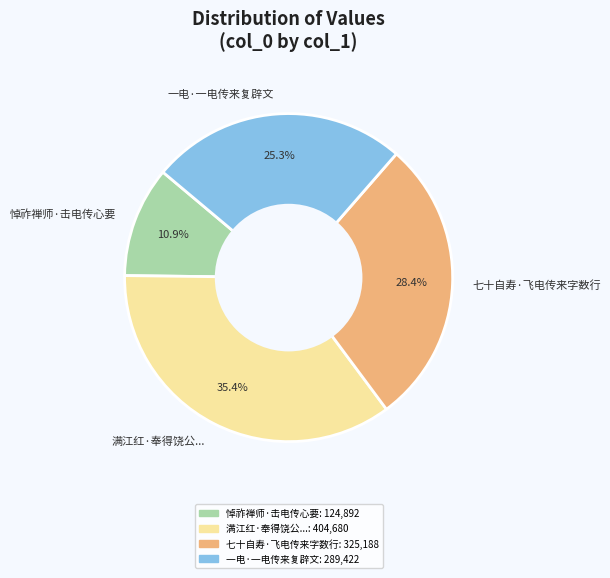

Rank the categories by value from lowest to highest.

悼祚禅师·击电传心要, 一电·一电传来复辟文, 七十自寿·飞电传来字数行, 满江红·奉得饶公...